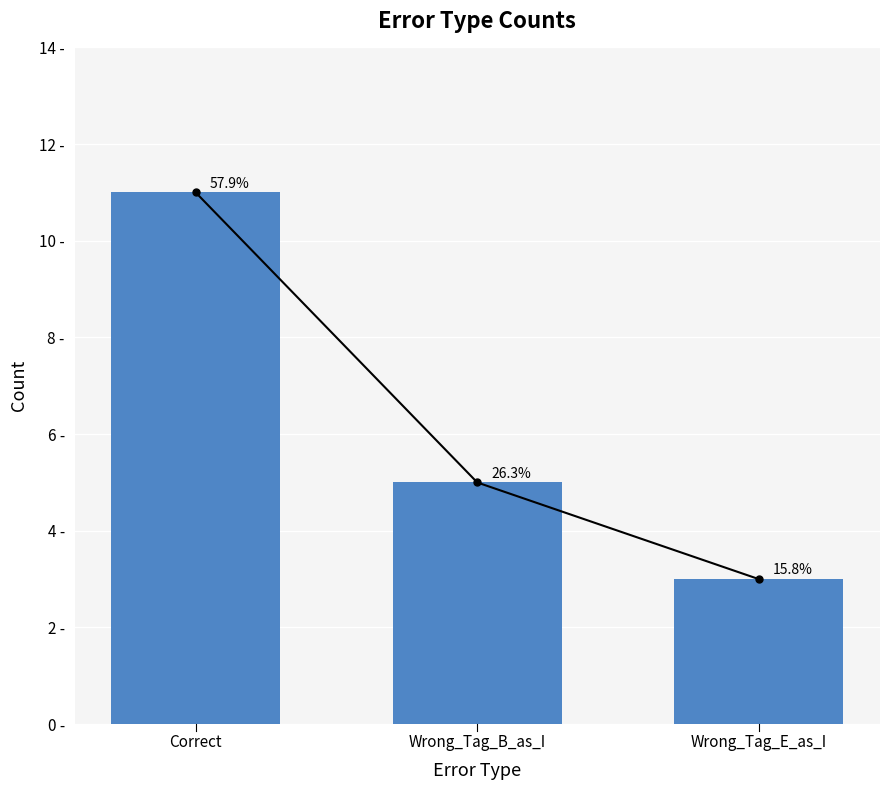

At which label is the value closest to 7?

Wrong_Tag_B_as_I